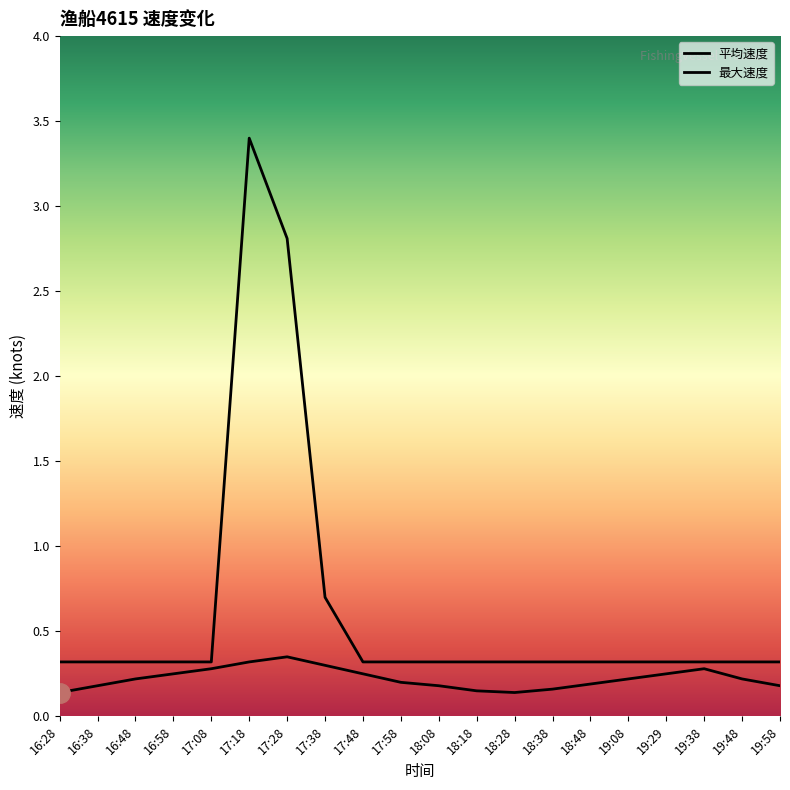

Where is the first local maximum for 最大速度?

17:18